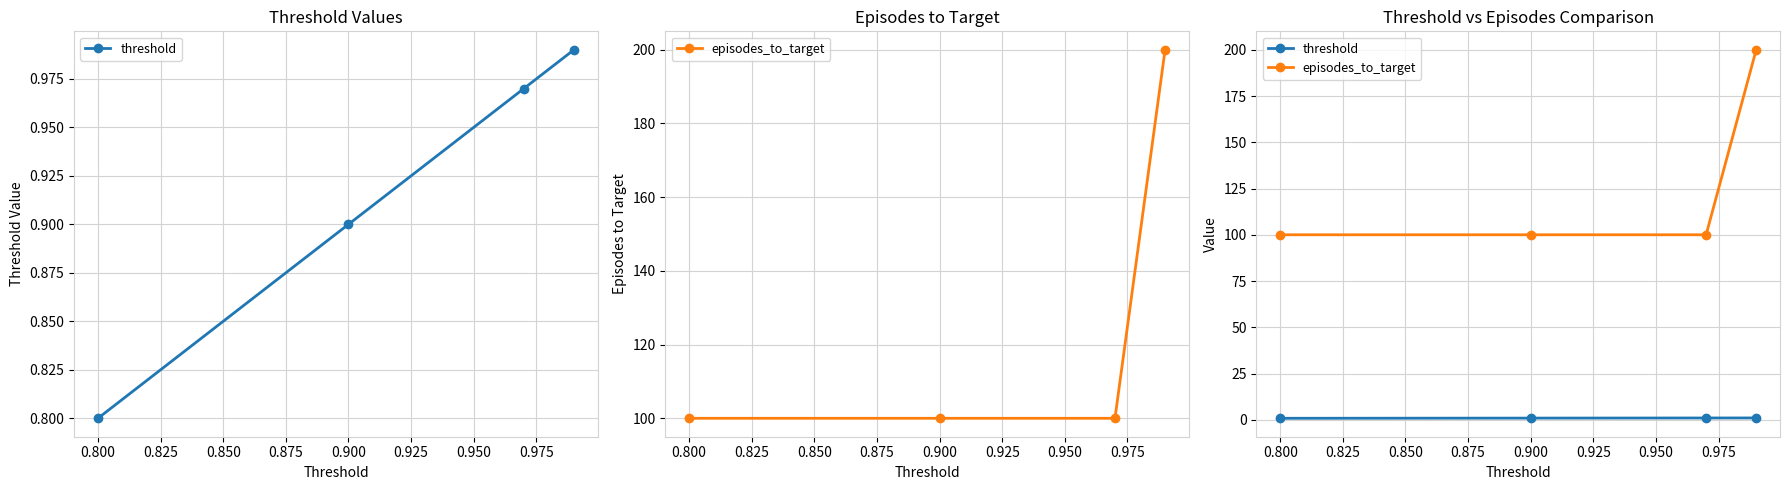

True or false: threshold and episodes_to_target cross at least once.

False